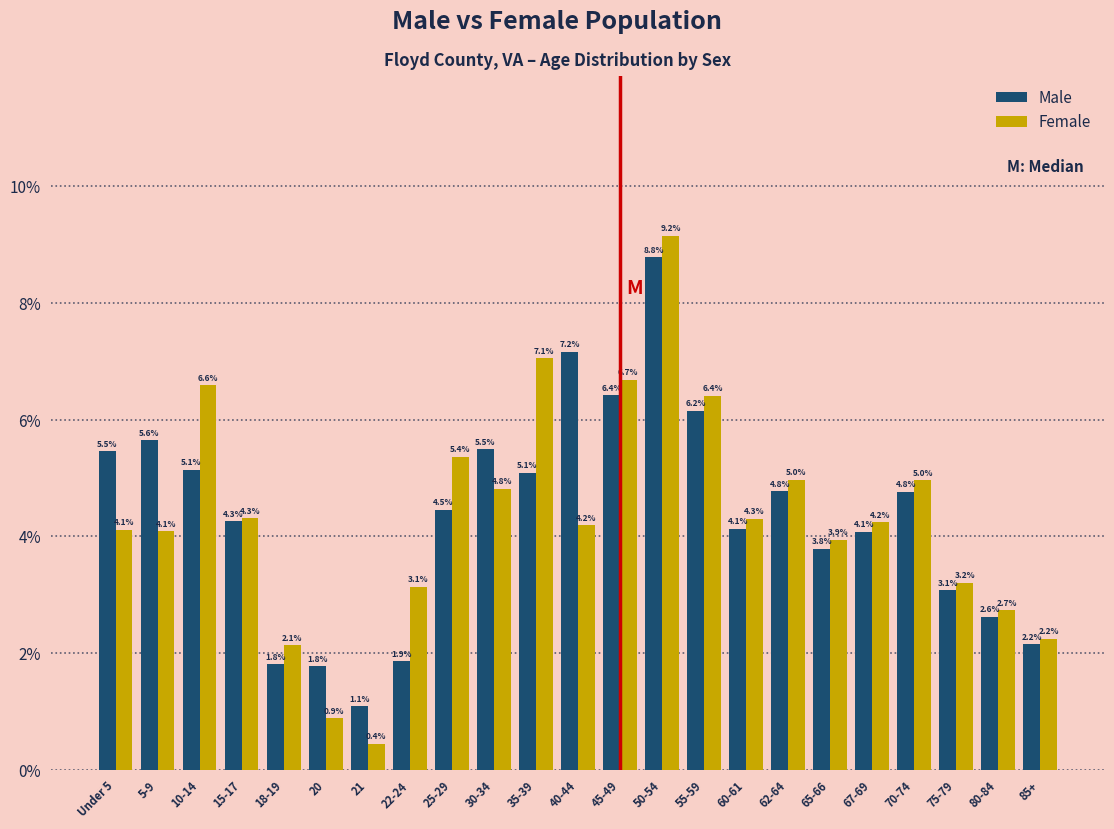

Reading right to left, extract all data points from this chart.

Male: 85+=2.2	80-84=2.6	75-79=3.1	70-74=4.8	67-69=4.1	65-66=3.8	62-64=4.8	60-61=4.1	55-59=6.2	50-54=8.8	45-49=6.4	40-44=7.2	35-39=5.1	30-34=5.5	25-29=4.5	22-24=1.9	21=1.1	20=1.8	18-19=1.8	15-17=4.3	10-14=5.1	5-9=5.6	Under 5=5.5
Female: 85+=2.2	80-84=2.7	75-79=3.2	70-74=5.0	67-69=4.2	65-66=3.9	62-64=5.0	60-61=4.3	55-59=6.4	50-54=9.2	45-49=6.7	40-44=4.2	35-39=7.1	30-34=4.8	25-29=5.4	22-24=3.1	21=0.4	20=0.9	18-19=2.1	15-17=4.3	10-14=6.6	5-9=4.1	Under 5=4.1